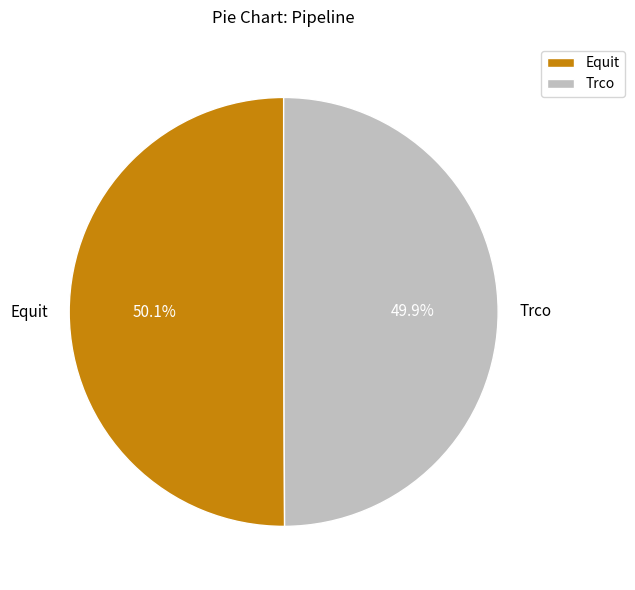

To the nearest percent, what is the combined percentage of Trco and Equit?

100%